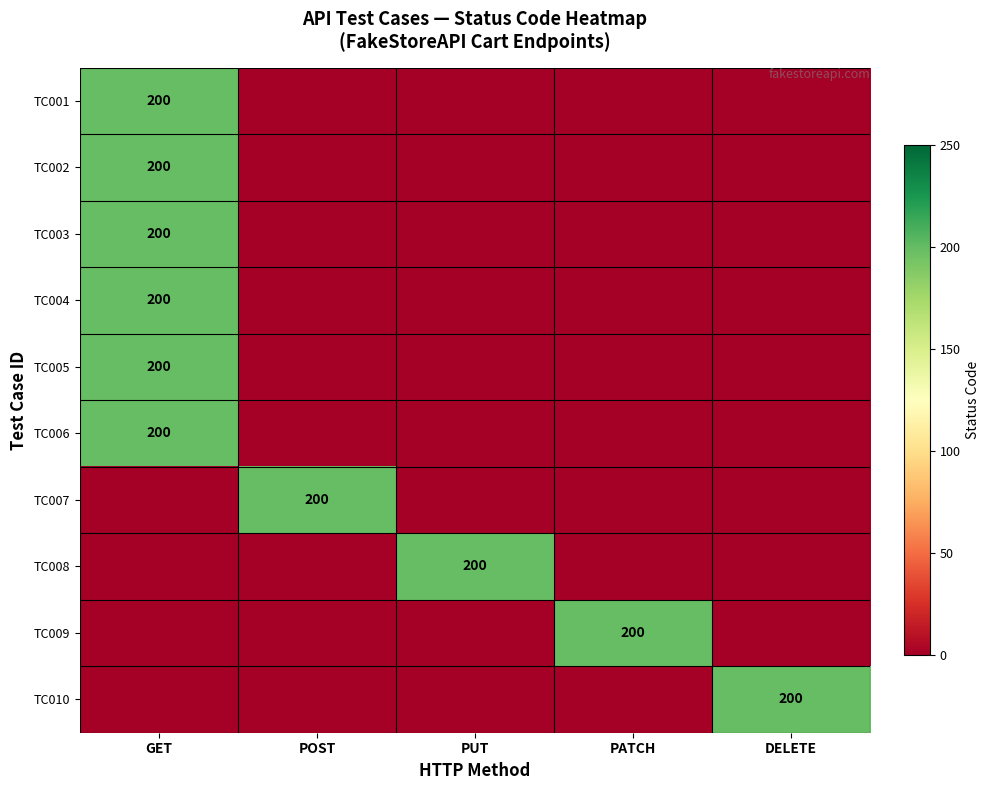

Is it true that TC007 equals 200 at POST?

True